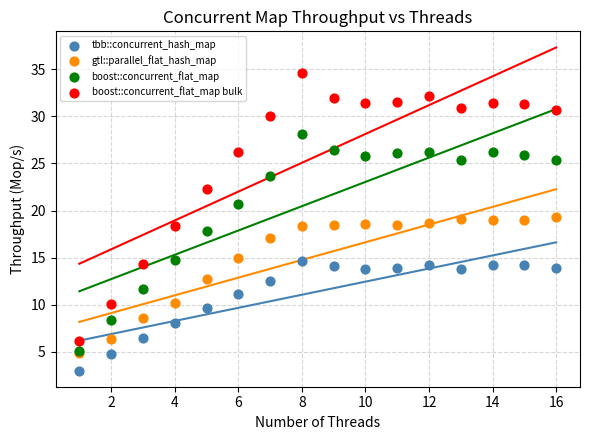

Which series contains the lowest Y value?

tbb::concurrent_hash_map